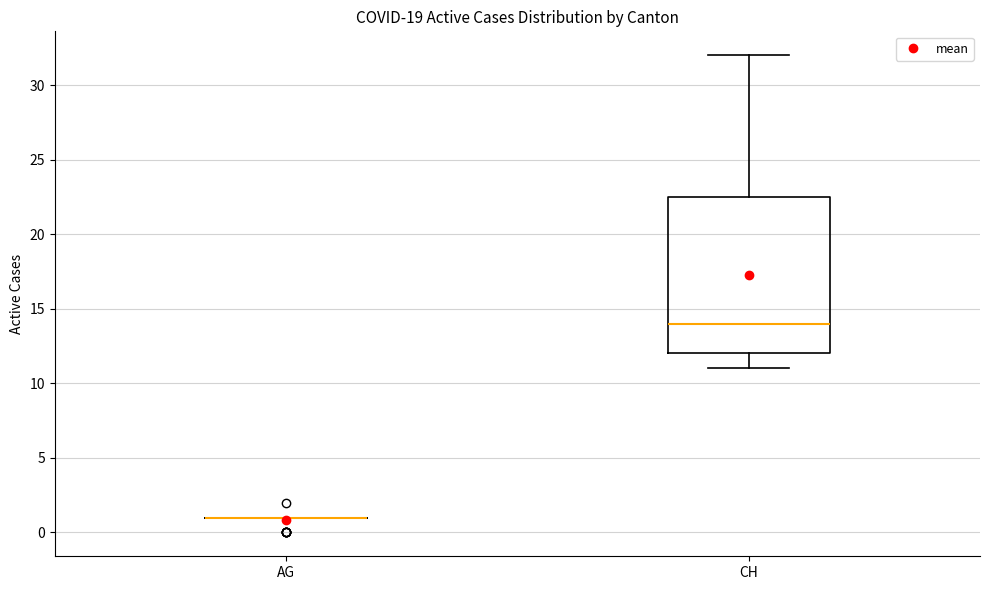

Which box is the tallest, from its lower edge to its upper edge?

CH